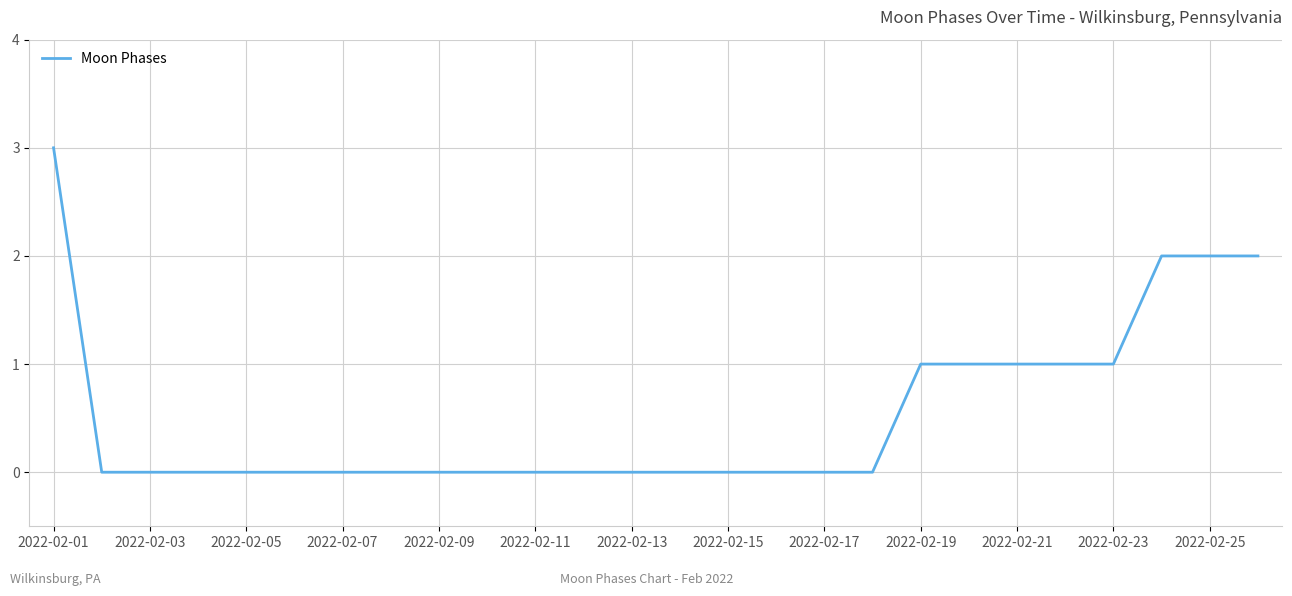

What is the maximum value shown in the chart?

3